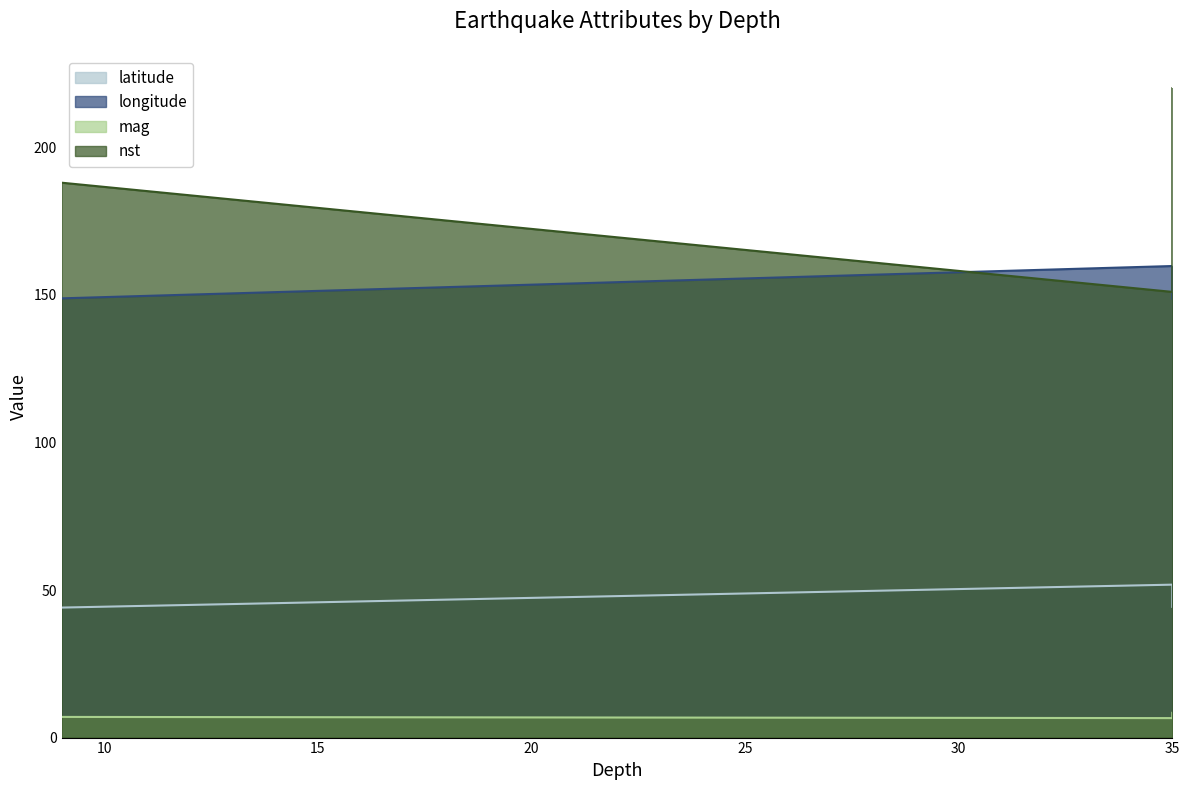

What is the sum of the mag values at 9 and 35?

13.6